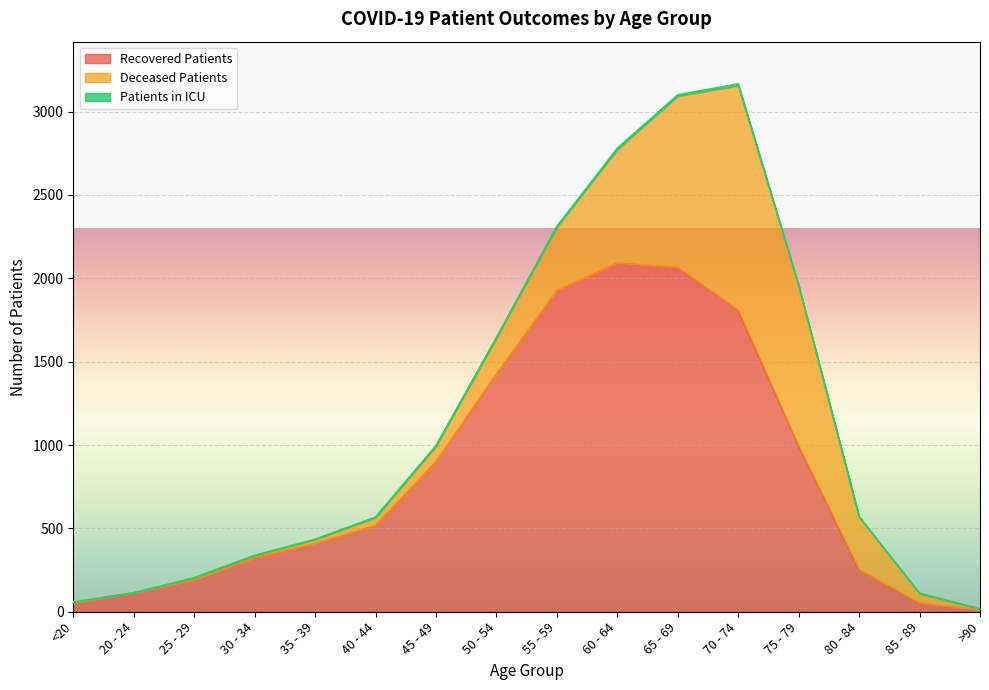

What is the greatest value displayed?

2092